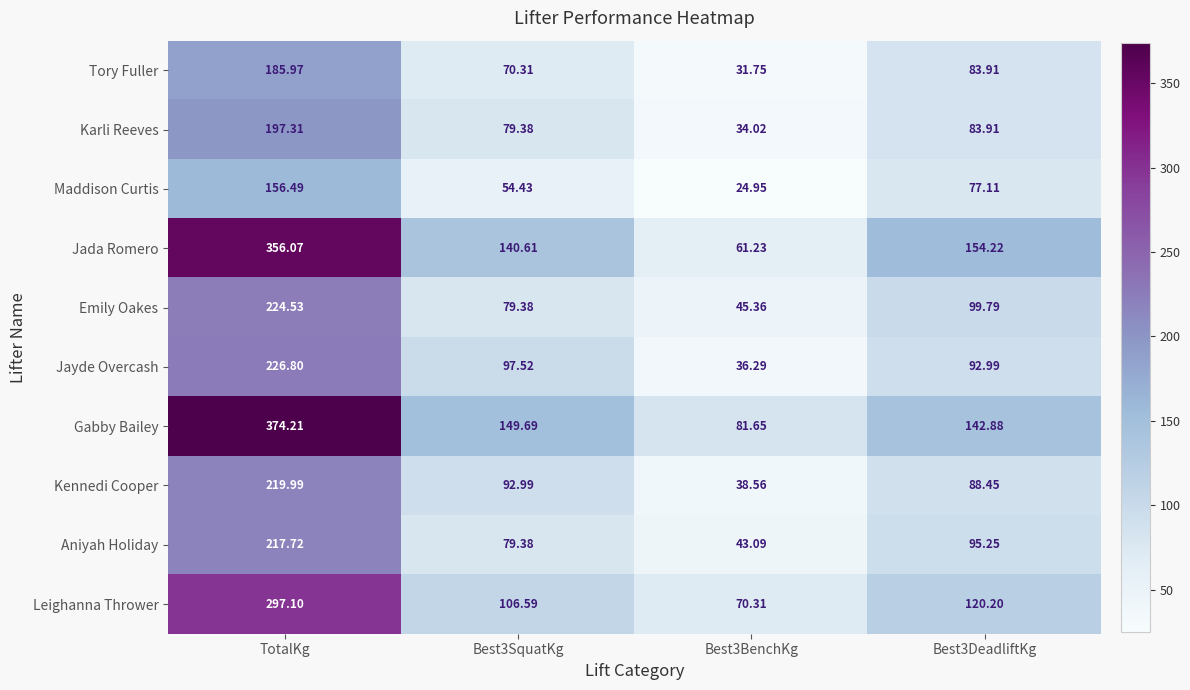

Which label corresponds to the largest value in the chart?

TotalKg